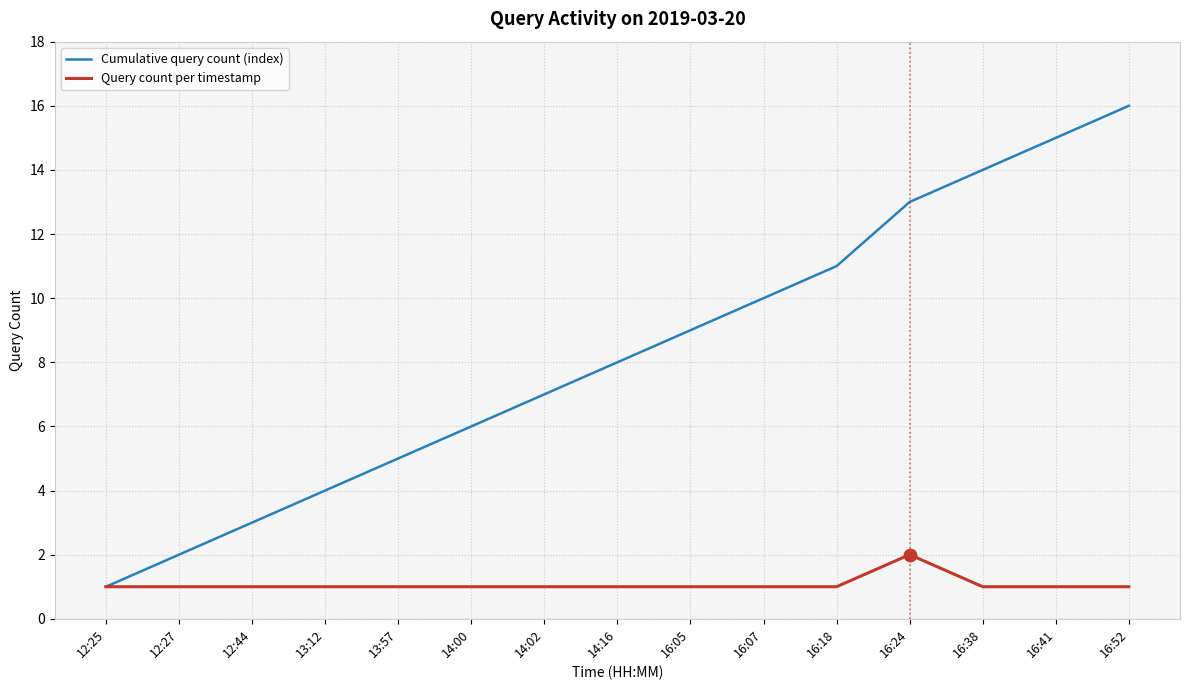

What is the total value across all series at 16:24?

15